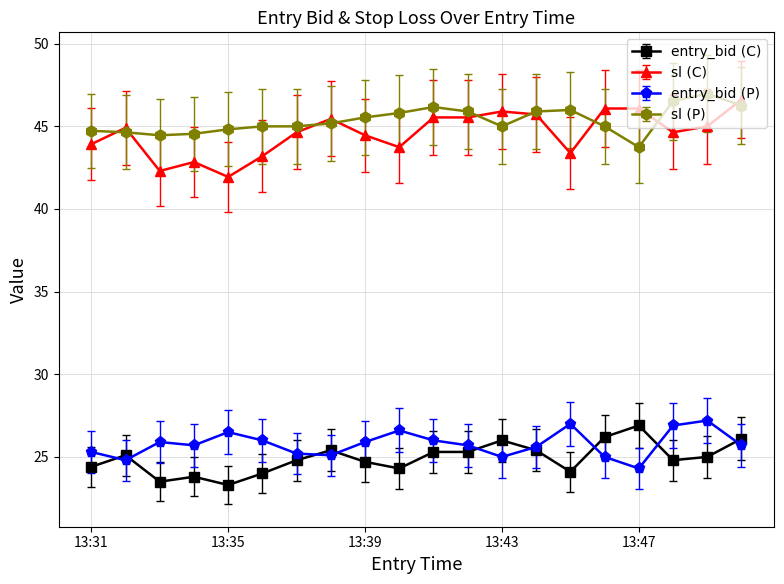

How many lines are shown in the chart?

4